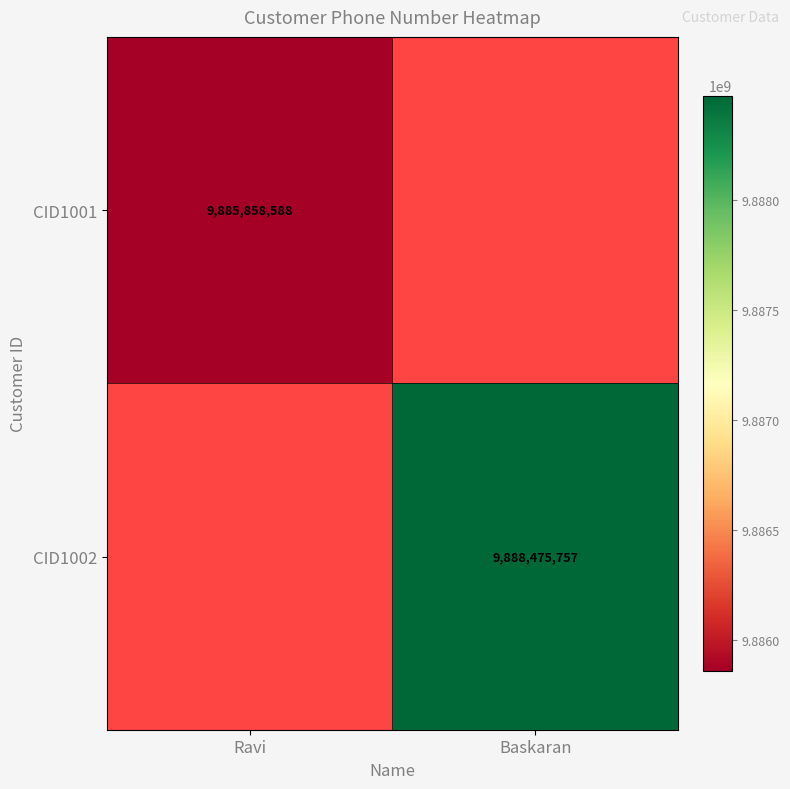

True or false: CID1002 has a value of 9888475757 at Baskaran.

True